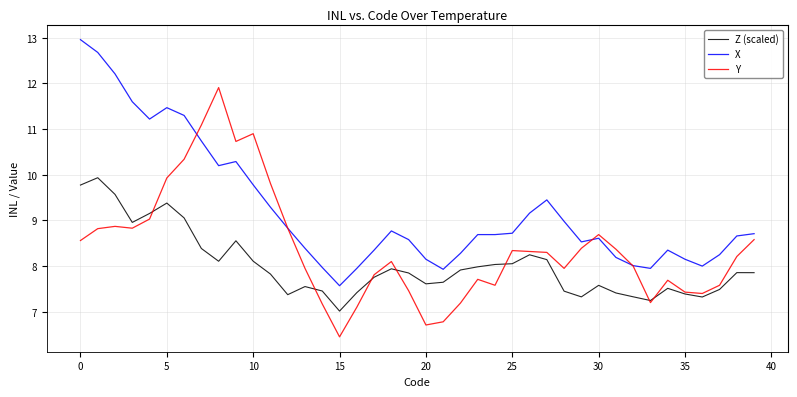

What is the smallest value displayed?

6.5